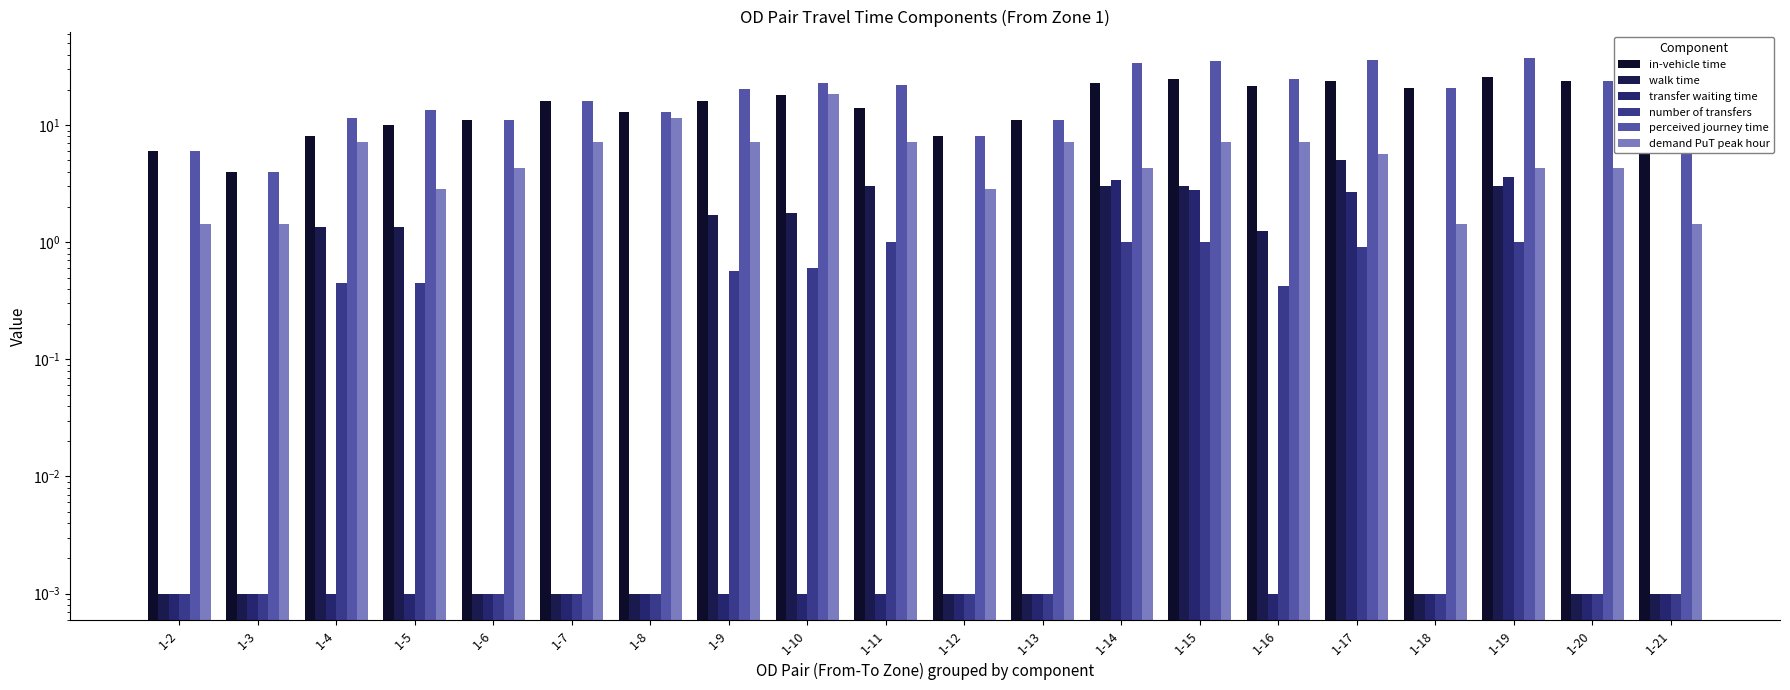

What is the difference between the maximum and second lowest values in the transfer waiting time series?

3.6